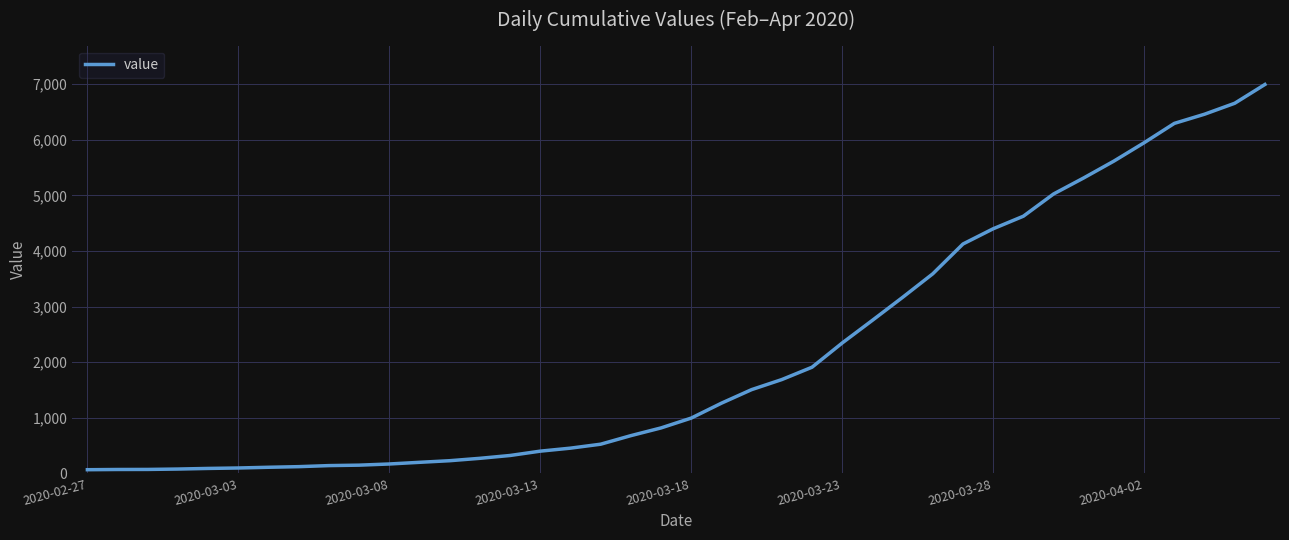

What is the greatest value displayed?

6995